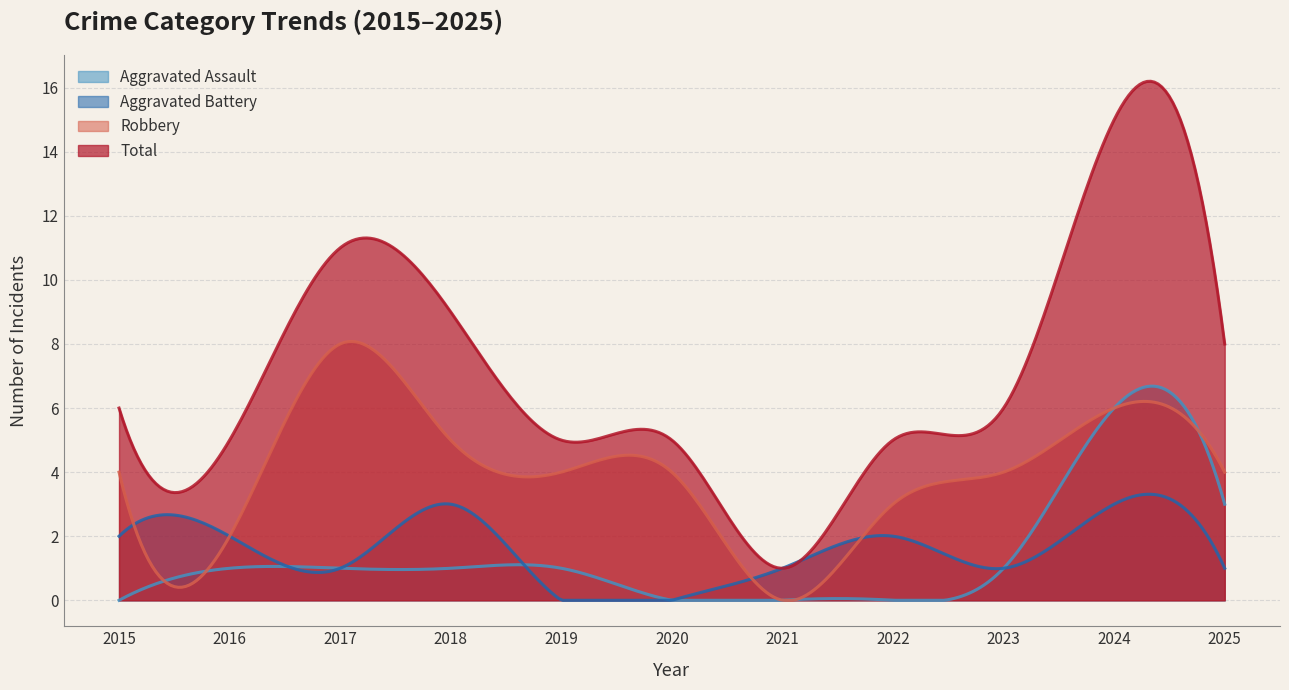

Which category has the lowest value in the Aggravated Battery series?

2019